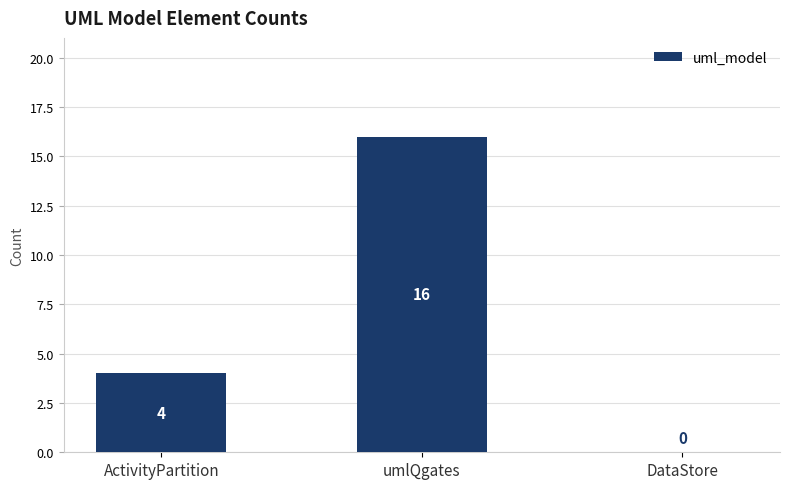

Reading left to right, what are all the values shown in this chart?

ActivityPartition=4	umlQgates=16	DataStore=0